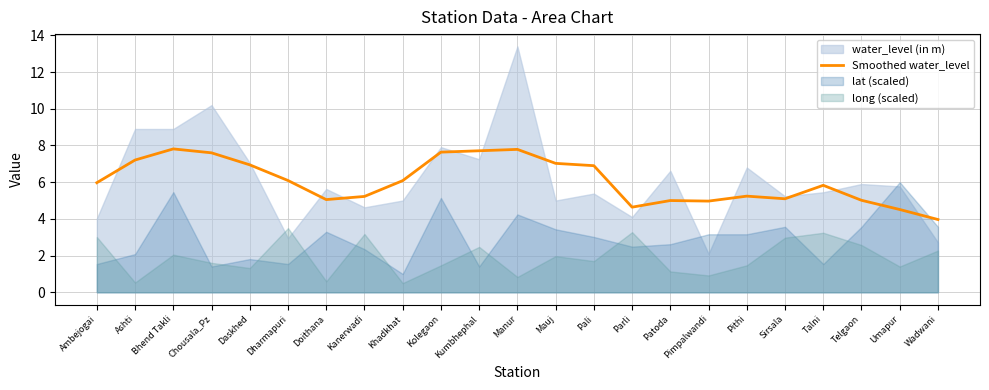

The chart shows a value of 6.9 at Daskhed. True or false?

True